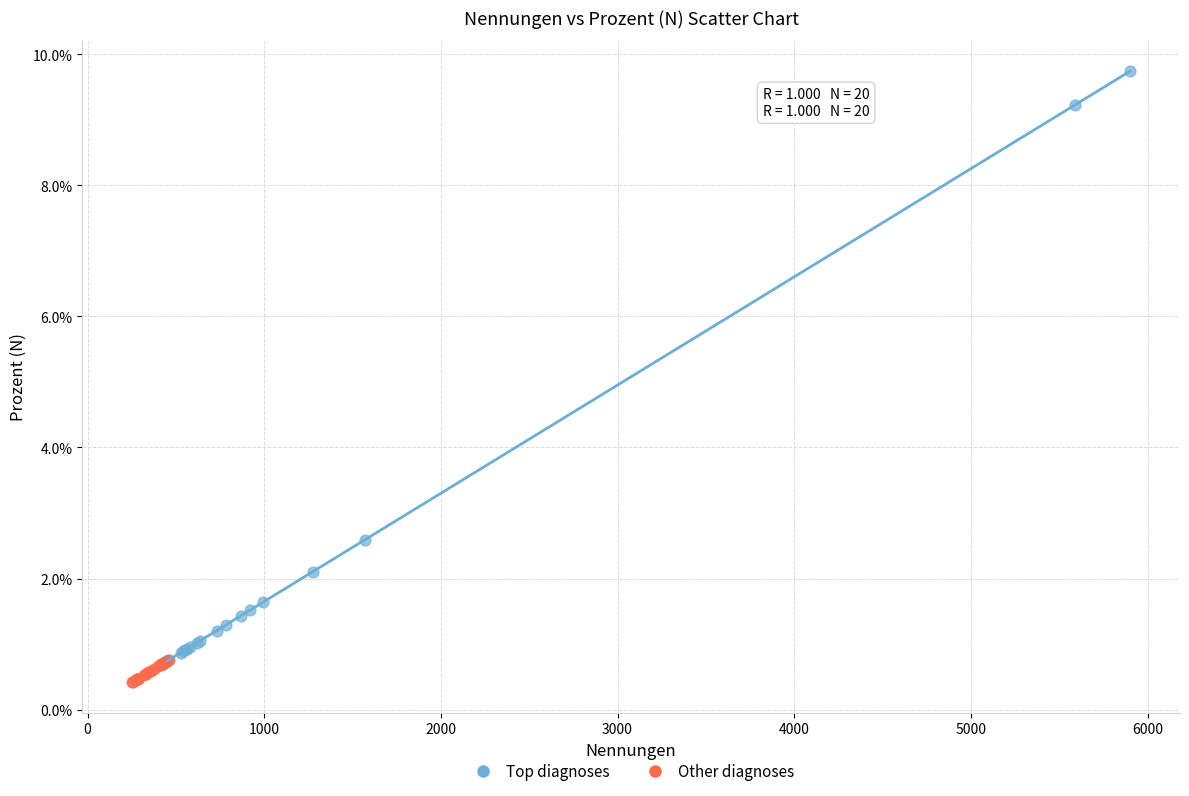

Which series has the widest spread of Y values?

Top diagnoses